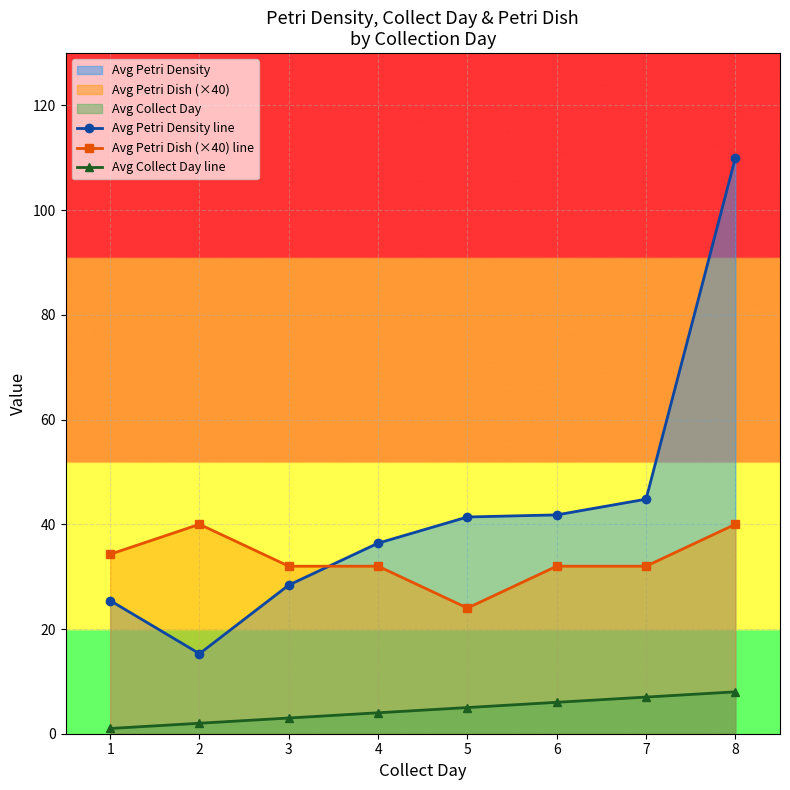

The Avg Petri Dish (×40) line series shows 24.0 at 5. True or false?

True